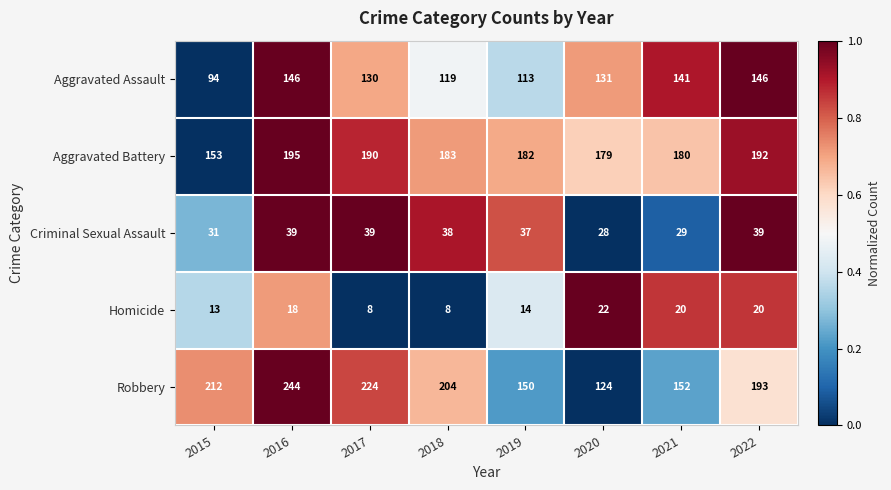

Rank the series at 2022 from lowest to highest value.

Homicide, Criminal Sexual Assault, Aggravated Assault, Aggravated Battery, Robbery